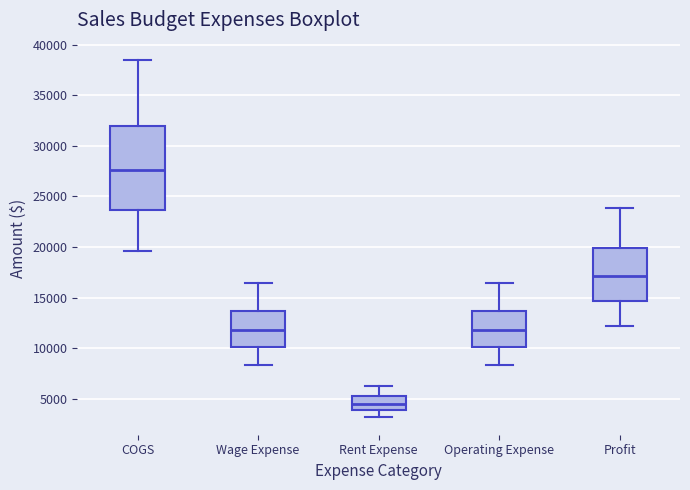

Reading left to right, read every box against the y-axis: the position of its median line, the range the box covers, and the ends of its whiskers. The values are not printed on the chart, so give them approximately, as read against the axis.

COGS: median 27500, box 23500 to 32000, whiskers 19500 to 38500
Wage Expense: median 12000, box 10000 to 13500, whiskers 8500 to 16500
Rent Expense: median 4500, box 4000 to 5500, whiskers 3000 to 6500
Operating Expense: median 12000, box 10000 to 13500, whiskers 8500 to 16500
Profit: median 17000, box 14500 to 20000, whiskers 12000 to 24000